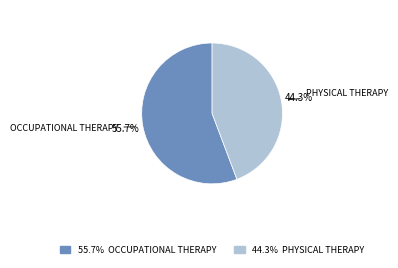

How many slices are in this pie chart?

2